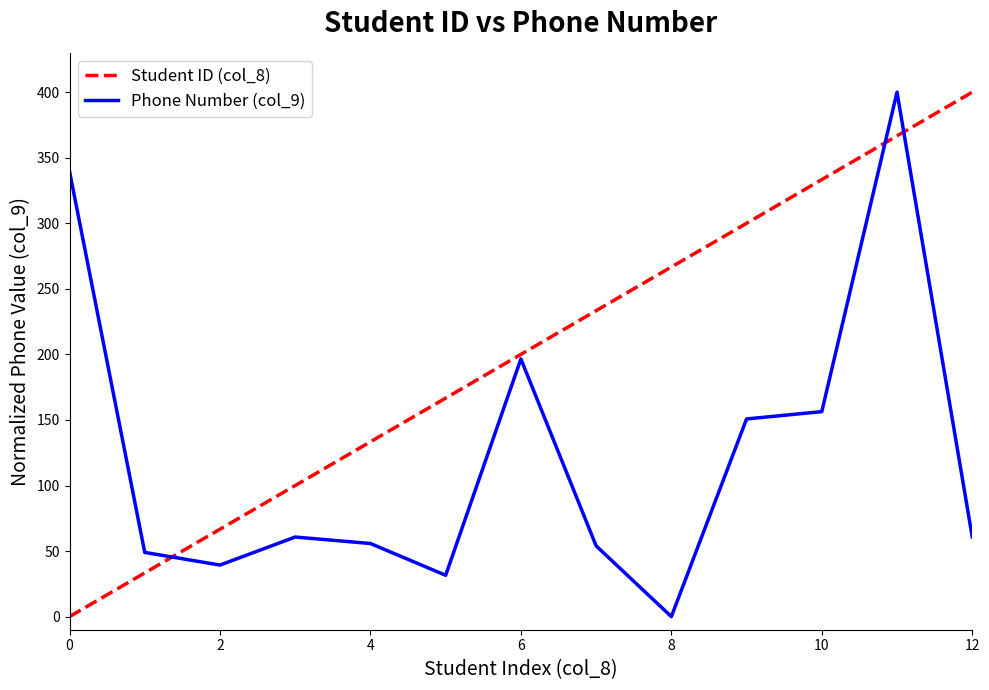

Which series has the largest total across all categories?

Student ID (col_8)